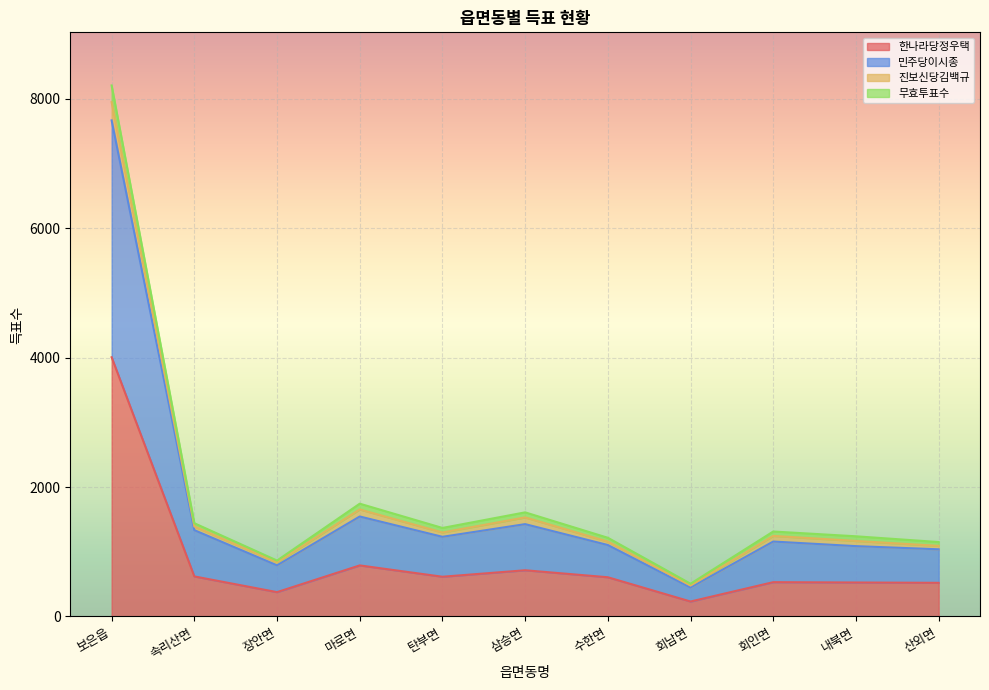

Count the number of categories in the chart.

11